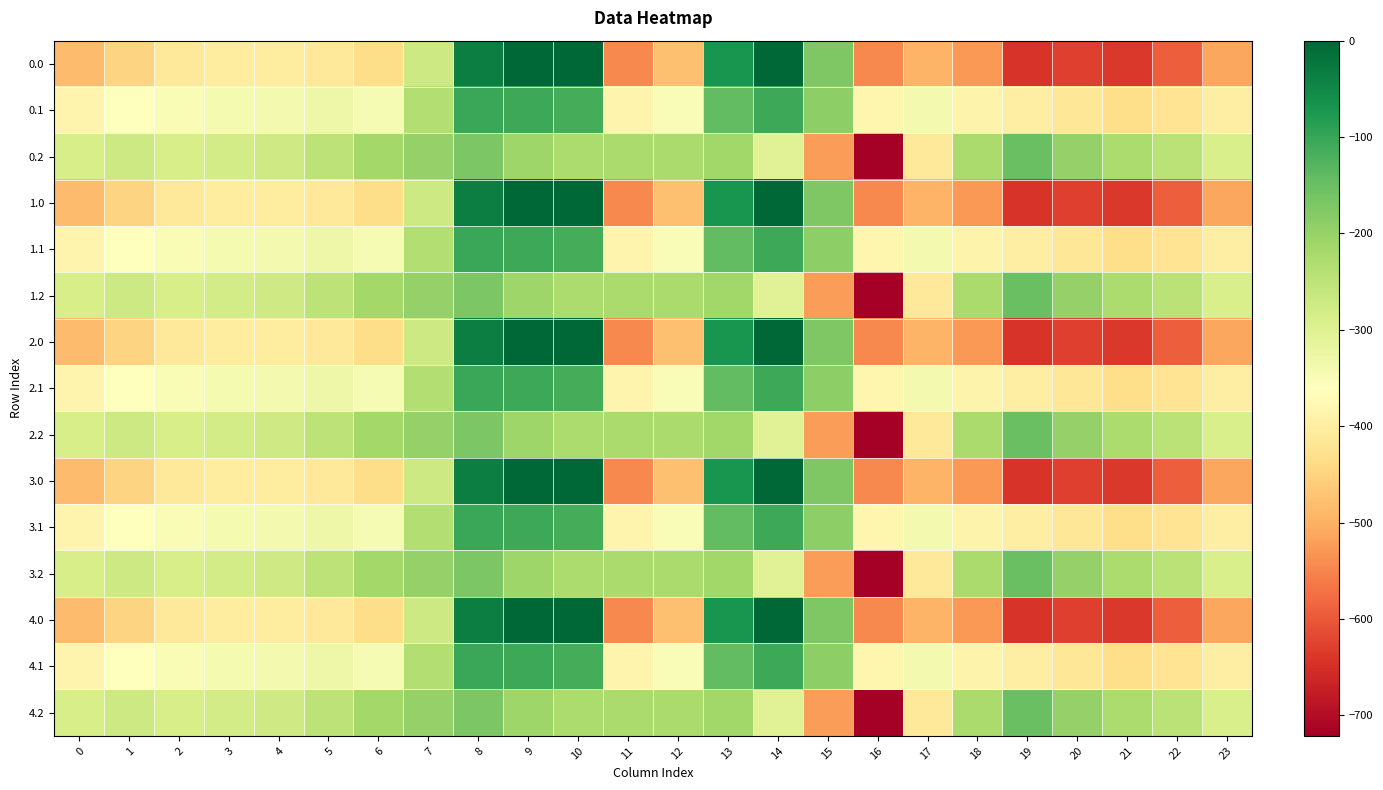

Reading left to right, transcribe all the data shown in this chart.

0.0: 0=-482.0	1=-449.5	2=-410.3	3=-404.4	4=-404.9	5=-410.8	6=-435.0	7=-270.7	8=-35.0	9=0.0	10=0.0	11=-544.3	12=-477.2	13=-70.2	14=-0.3	15=-172.8	16=-545.4	17=-493.8	18=-529.6	19=-644.5	20=-629.9	21=-638.4	22=-592.3	23=-511.3
0.1: 0=-384.6	1=-361.1	2=-347.9	3=-342.7	4=-339.6	5=-329.5	6=-345.2	7=-234.9	8=-102.3	9=-104.8	10=-114.0	11=-384.7	12=-350.8	13=-141.2	14=-105.5	15=-190.4	16=-380.5	17=-340.1	18=-388.5	19=-399.7	20=-414.5	21=-432.4	22=-419.9	23=-399.4
0.2: 0=-287.1	1=-272.7	2=-285.5	3=-281.0	4=-274.4	5=-248.1	6=-216.4	7=-199.0	8=-169.5	9=-209.6	10=-228.0	11=-225.2	12=-224.3	13=-212.2	14=-301.9	15=-522.2	16=-721.2	17=-409.5	18=-223.1	19=-151.1	20=-199.2	21=-226.4	22=-247.4	23=-287.5
1.0: 0=-482.0	1=-449.5	2=-410.3	3=-404.4	4=-404.9	5=-410.8	6=-435.0	7=-270.7	8=-35.0	9=0.0	10=0.0	11=-544.3	12=-477.2	13=-70.2	14=-0.3	15=-172.8	16=-545.4	17=-493.8	18=-529.6	19=-644.5	20=-629.9	21=-638.4	22=-592.3	23=-511.3
1.1: 0=-384.6	1=-361.1	2=-347.9	3=-342.7	4=-339.6	5=-329.5	6=-345.2	7=-234.9	8=-102.3	9=-104.8	10=-114.0	11=-384.7	12=-350.8	13=-141.2	14=-105.5	15=-190.4	16=-380.5	17=-340.1	18=-388.5	19=-399.7	20=-414.5	21=-432.4	22=-419.9	23=-399.4
1.2: 0=-287.1	1=-272.7	2=-285.5	3=-281.0	4=-274.4	5=-248.1	6=-216.4	7=-199.0	8=-169.5	9=-209.6	10=-228.0	11=-225.2	12=-224.3	13=-212.2	14=-301.9	15=-522.2	16=-721.2	17=-409.5	18=-223.1	19=-151.1	20=-199.2	21=-226.4	22=-247.4	23=-287.5
2.0: 0=-482.0	1=-449.5	2=-410.3	3=-404.4	4=-404.9	5=-410.8	6=-435.0	7=-270.7	8=-35.0	9=0.0	10=0.0	11=-544.3	12=-477.2	13=-70.2	14=-0.3	15=-172.8	16=-545.4	17=-493.8	18=-529.6	19=-644.5	20=-629.9	21=-638.4	22=-592.3	23=-511.3
2.1: 0=-384.6	1=-361.1	2=-347.9	3=-342.7	4=-339.6	5=-329.5	6=-345.2	7=-234.9	8=-102.3	9=-104.8	10=-114.0	11=-384.7	12=-350.8	13=-141.2	14=-105.5	15=-190.4	16=-380.5	17=-340.1	18=-388.5	19=-399.7	20=-414.5	21=-432.4	22=-419.9	23=-399.4
2.2: 0=-287.1	1=-272.7	2=-285.5	3=-281.0	4=-274.4	5=-248.1	6=-216.4	7=-199.0	8=-169.5	9=-209.6	10=-228.0	11=-225.2	12=-224.3	13=-212.2	14=-301.9	15=-522.2	16=-721.2	17=-409.5	18=-223.1	19=-151.1	20=-199.2	21=-226.4	22=-247.4	23=-287.5
3.0: 0=-482.0	1=-449.5	2=-410.3	3=-404.4	4=-404.9	5=-410.8	6=-435.0	7=-270.7	8=-35.0	9=0.0	10=0.0	11=-544.3	12=-477.2	13=-70.2	14=-0.3	15=-172.8	16=-545.4	17=-493.8	18=-529.6	19=-644.5	20=-629.9	21=-638.4	22=-592.3	23=-511.3
3.1: 0=-384.6	1=-361.1	2=-347.9	3=-342.7	4=-339.6	5=-329.5	6=-345.2	7=-234.9	8=-102.3	9=-104.8	10=-114.0	11=-384.7	12=-350.8	13=-141.2	14=-105.5	15=-190.4	16=-380.5	17=-340.1	18=-388.5	19=-399.7	20=-414.5	21=-432.4	22=-419.9	23=-399.4
3.2: 0=-287.1	1=-272.7	2=-285.5	3=-281.0	4=-274.4	5=-248.1	6=-216.4	7=-199.0	8=-169.5	9=-209.6	10=-228.0	11=-225.2	12=-224.3	13=-212.2	14=-301.9	15=-522.2	16=-721.2	17=-409.5	18=-223.1	19=-151.1	20=-199.2	21=-226.4	22=-247.4	23=-287.5
4.0: 0=-482.0	1=-449.5	2=-410.3	3=-404.4	4=-404.9	5=-410.8	6=-435.0	7=-270.7	8=-35.0	9=0.0	10=0.0	11=-544.3	12=-477.2	13=-70.2	14=-0.3	15=-172.8	16=-545.4	17=-493.8	18=-529.6	19=-644.5	20=-629.9	21=-638.4	22=-592.3	23=-511.3
4.1: 0=-384.6	1=-361.1	2=-347.9	3=-342.7	4=-339.6	5=-329.5	6=-345.2	7=-234.9	8=-102.3	9=-104.8	10=-114.0	11=-384.7	12=-350.8	13=-141.2	14=-105.5	15=-190.4	16=-380.5	17=-340.1	18=-388.5	19=-399.7	20=-414.5	21=-432.4	22=-419.9	23=-399.4
4.2: 0=-287.1	1=-272.7	2=-285.5	3=-281.0	4=-274.4	5=-248.1	6=-216.4	7=-199.0	8=-169.5	9=-209.6	10=-228.0	11=-225.2	12=-224.3	13=-212.2	14=-301.9	15=-522.2	16=-721.2	17=-409.5	18=-223.1	19=-151.1	20=-199.2	21=-226.4	22=-247.4	23=-287.5